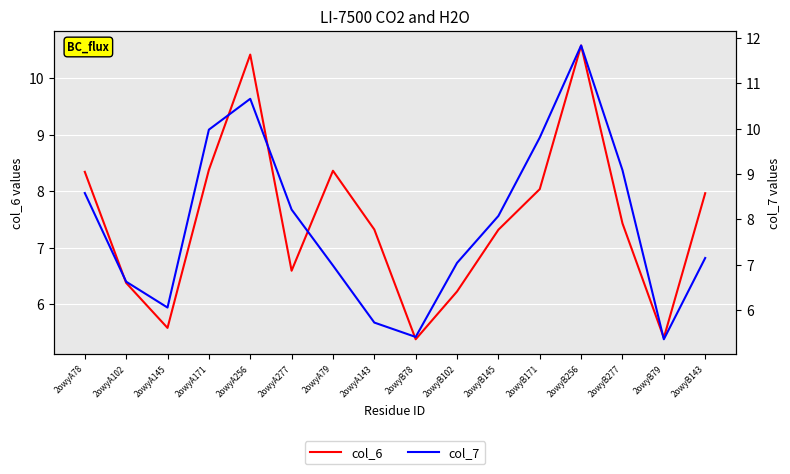

True or false: col_7 has a value of 4.9 at 2owyB143.

False